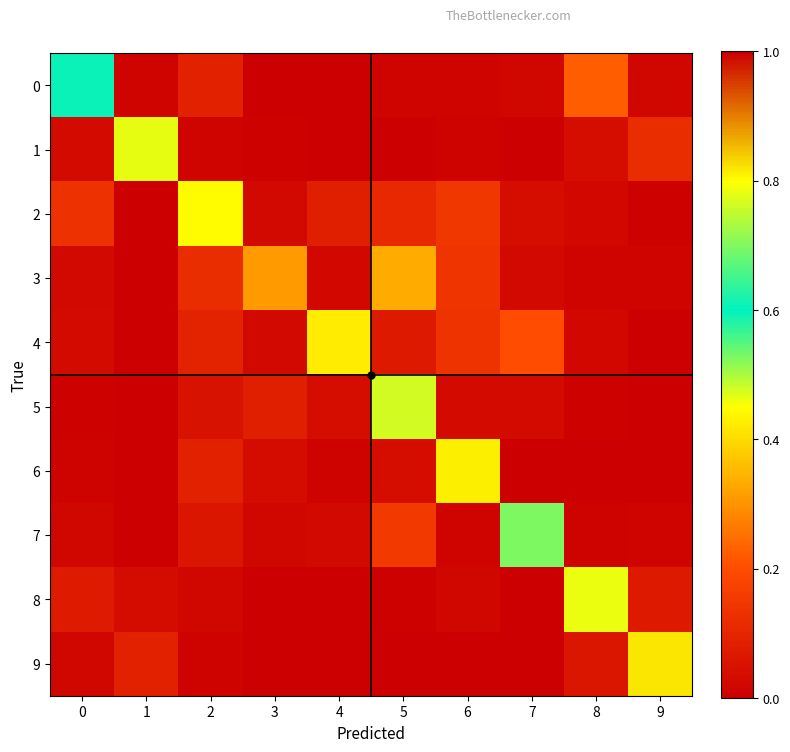

What is the total value across all series at 2?

1.0